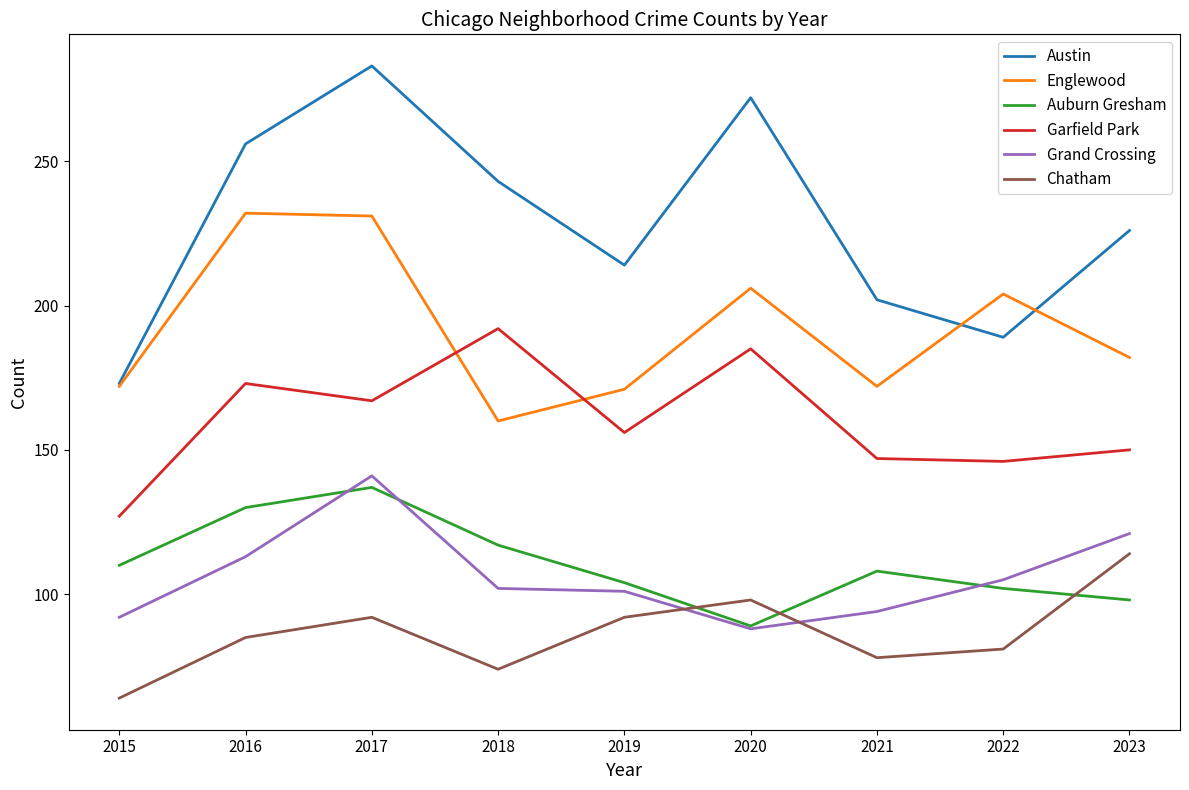

The Chatham series shows 122 at 2021. True or false?

False